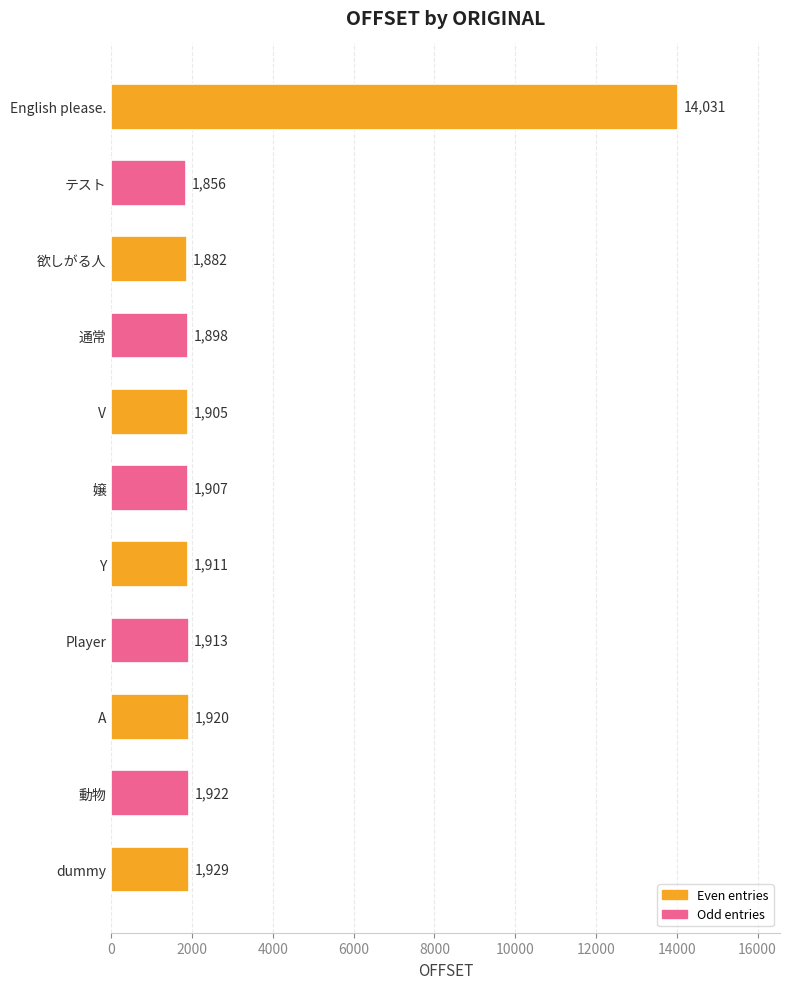

How many bars are there in total?

11